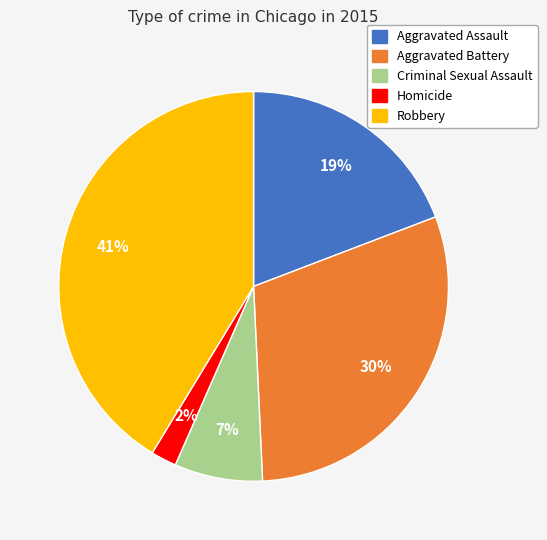

Count the number of slices in the pie.

5